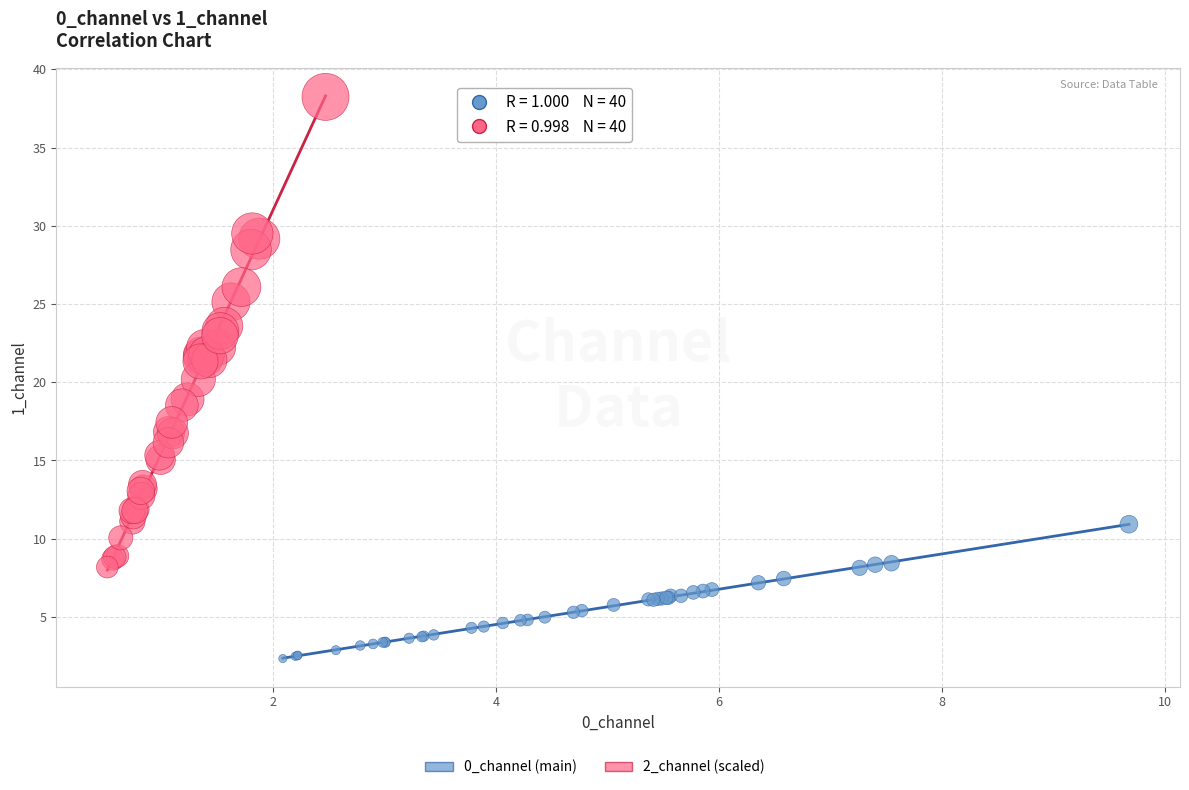

Which series reaches the maximum Y coordinate?

2_channel (scaled)